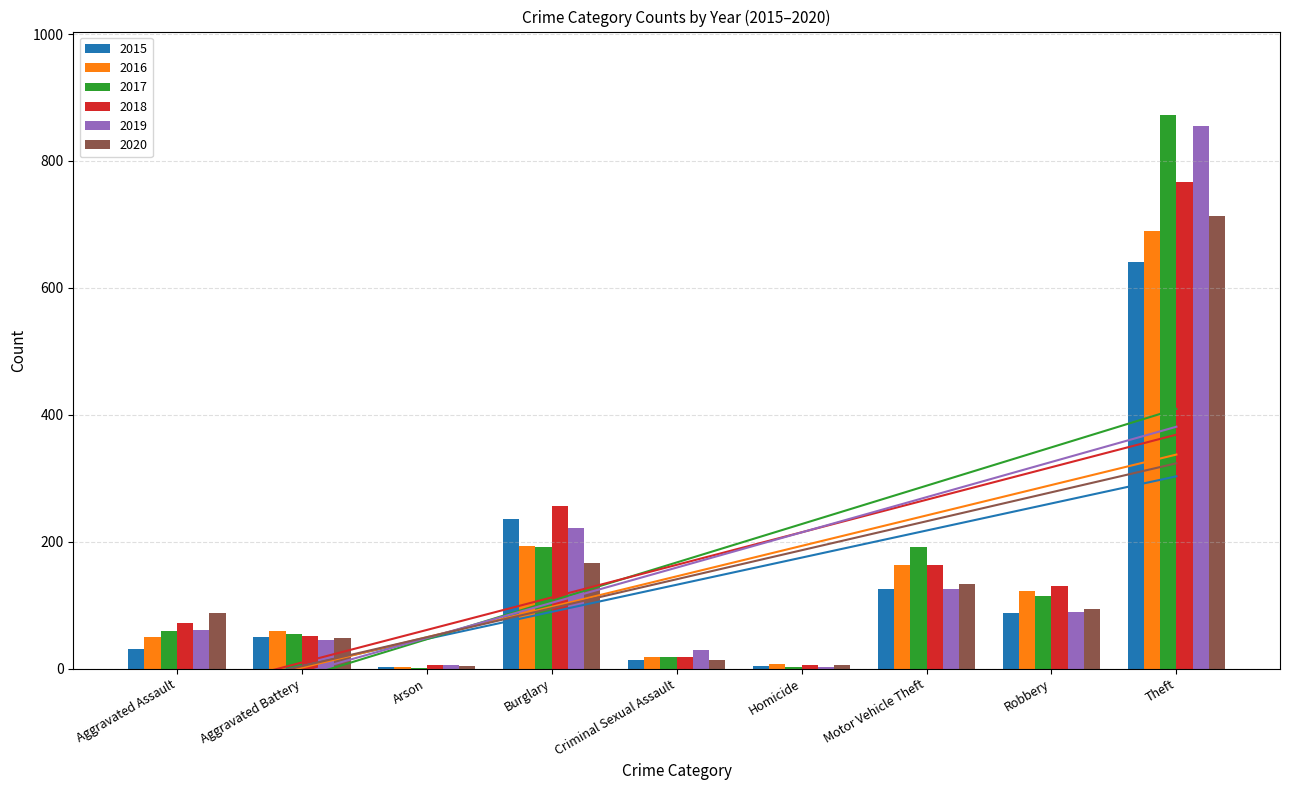

What is the total value across all series at Burglary?

1267